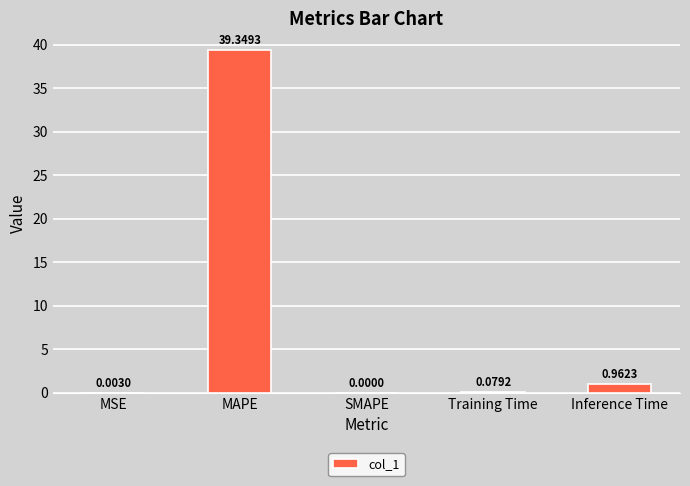

What is the change in value from MAPE to SMAPE?

-39.3